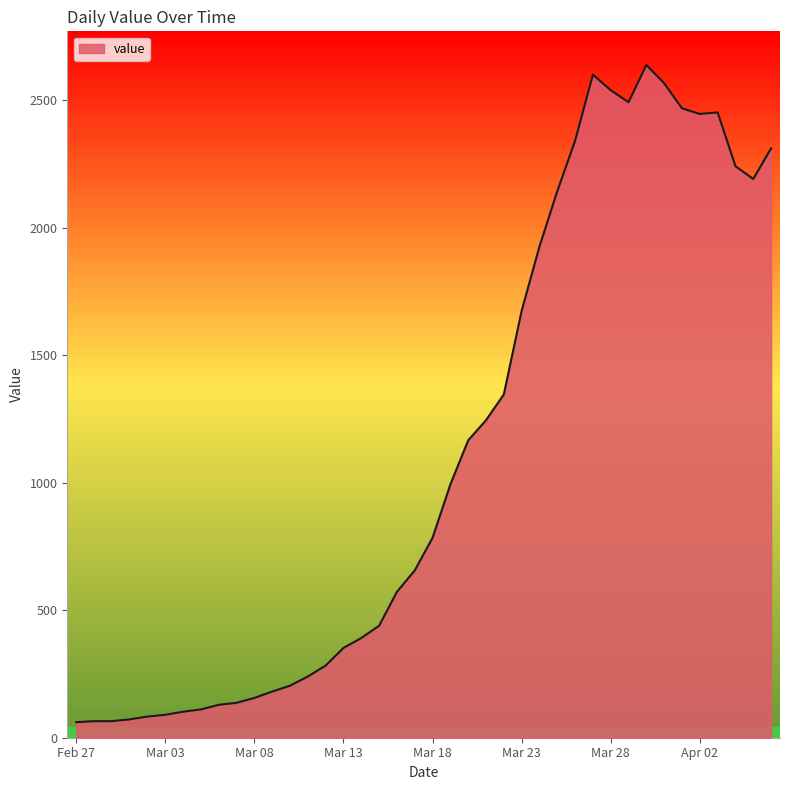

What is the difference between the second highest and second lowest values?

2535